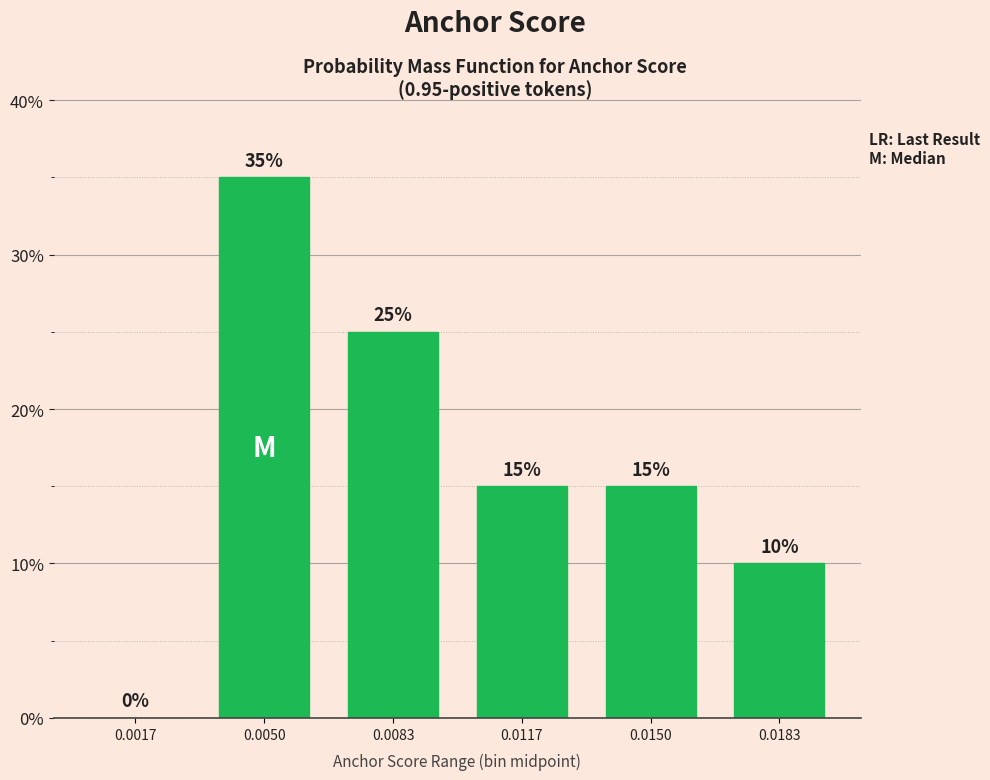

Reading left to right, extract all data points from this chart.

0.0017=0	0.0050=35	0.0083=25	0.0117=15	0.0150=15	0.0183=10